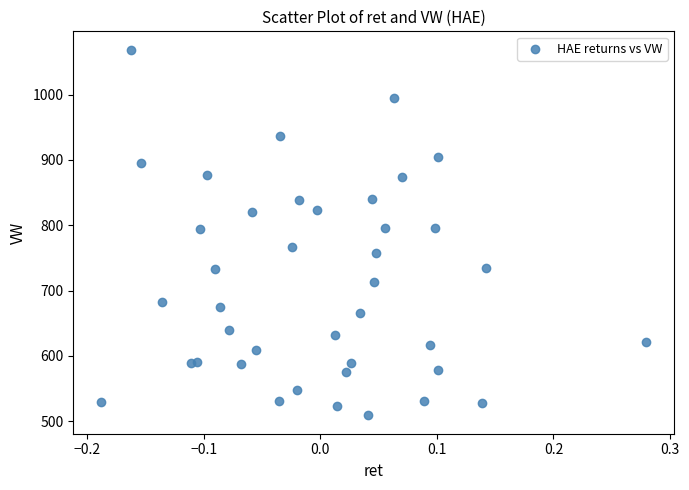

What is the range of X values (max minus min)?

0.5